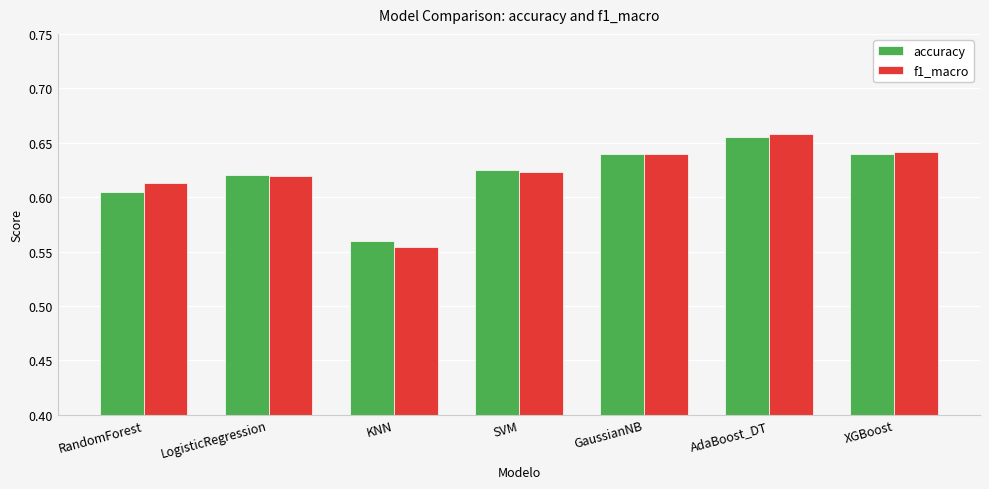

What is the label of the 4th bar from the left?

SVM